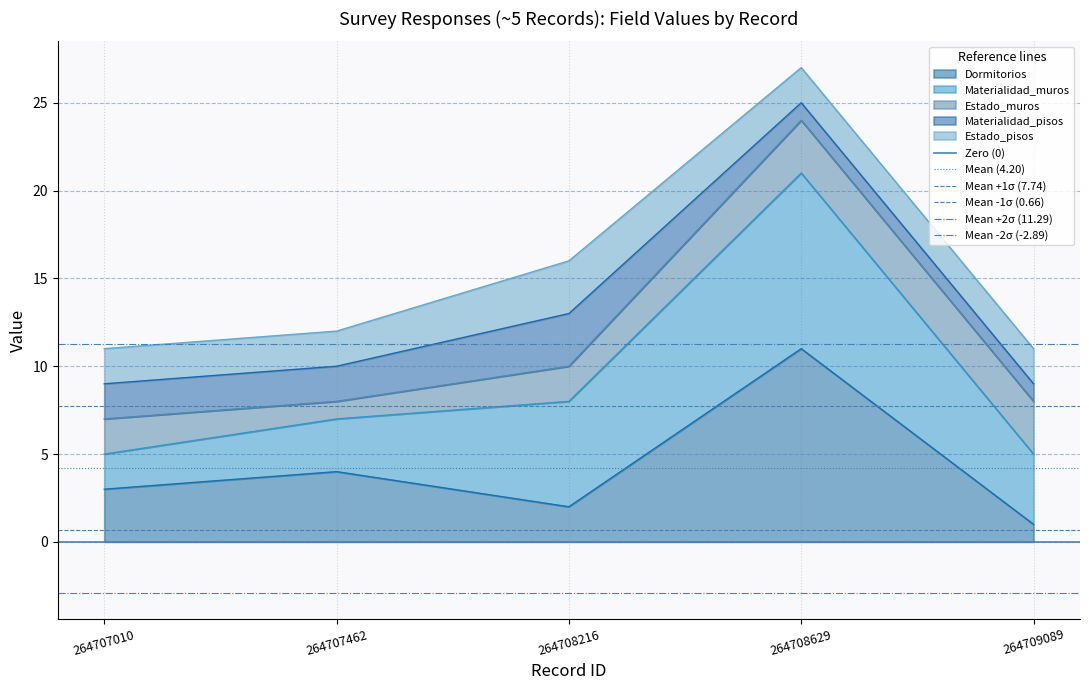

True or false: Mean -1σ (0.66) has a value of 0.4 at 264707462.

False